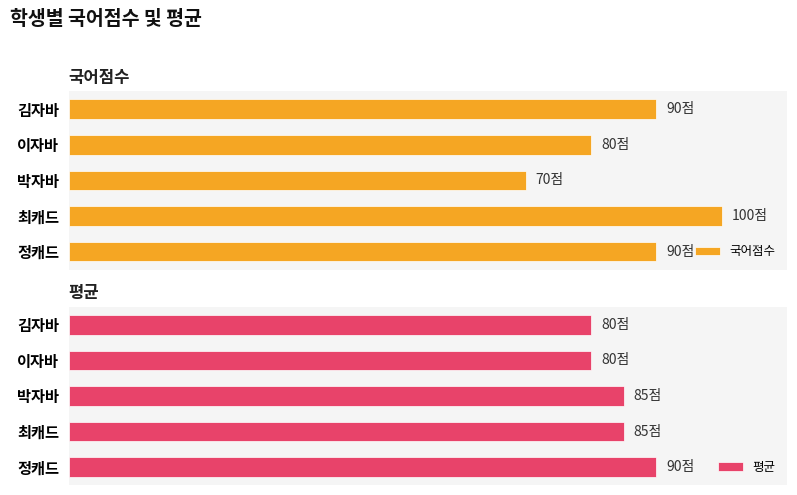

Reading left to right, transcribe all the data shown in this chart.

국어점수: 90	80	70	100	90
평균: 80	80	85	85	90